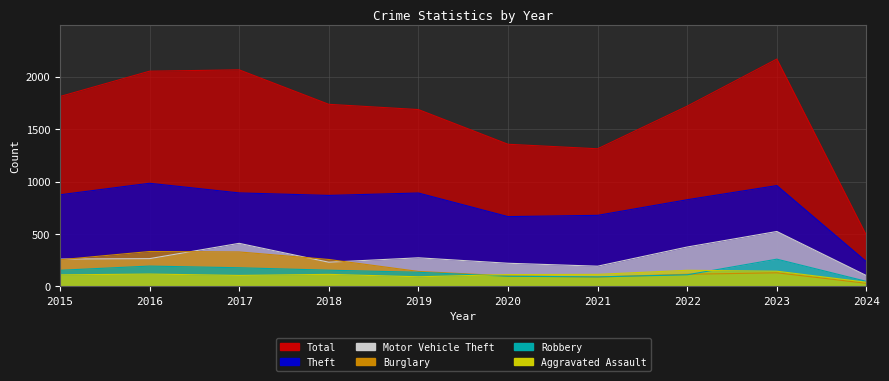

Which series has the largest total across all categories?

Total